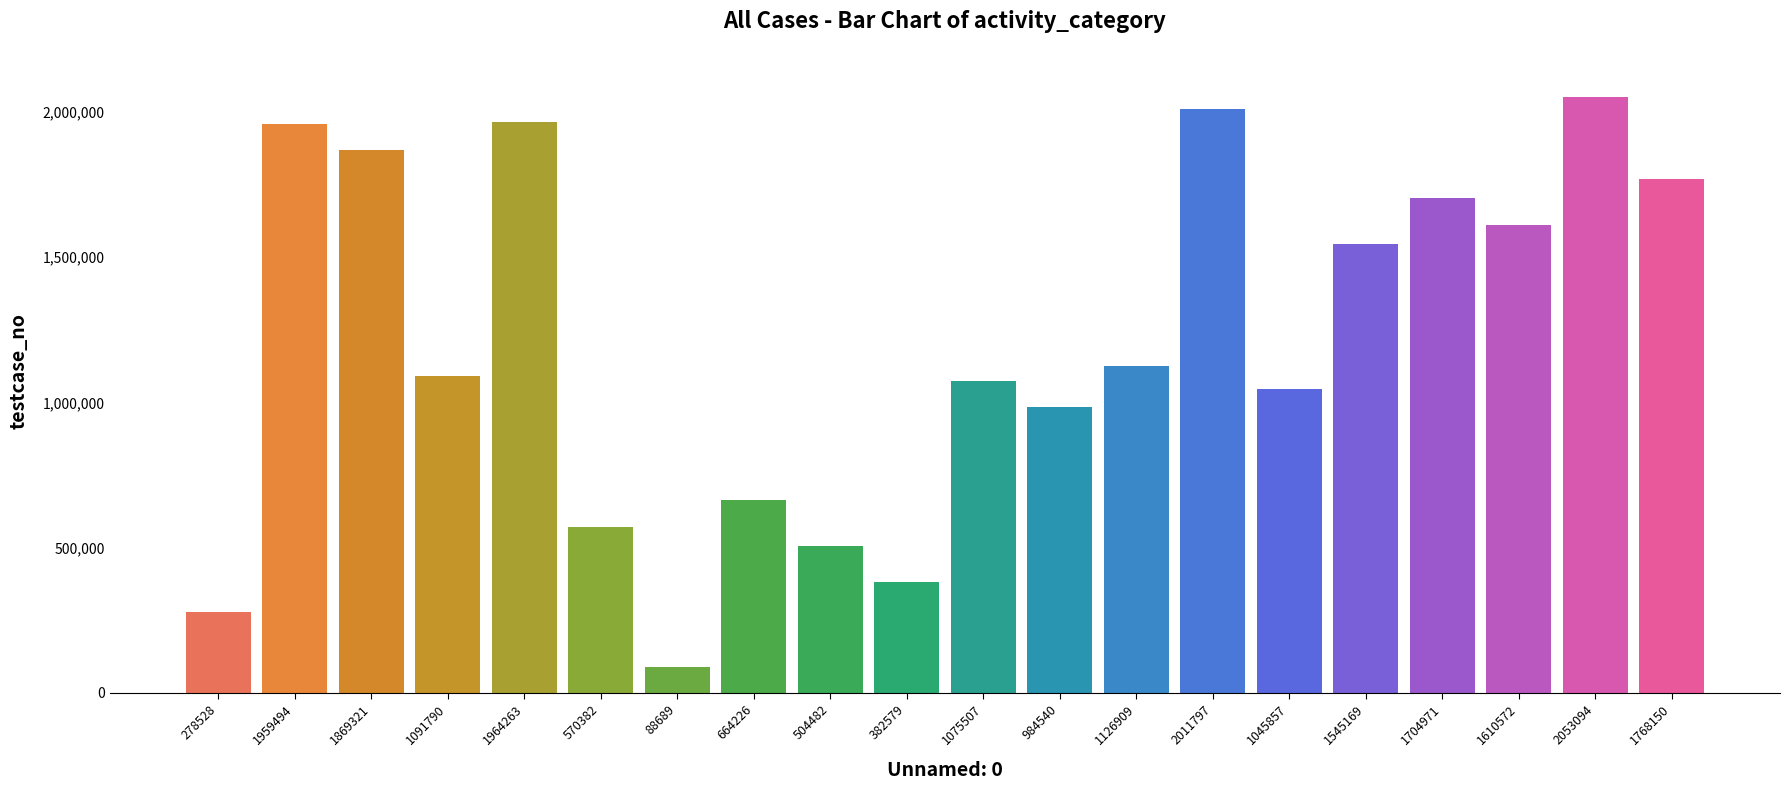

True or false: the data shows 178752 at 664226.

False